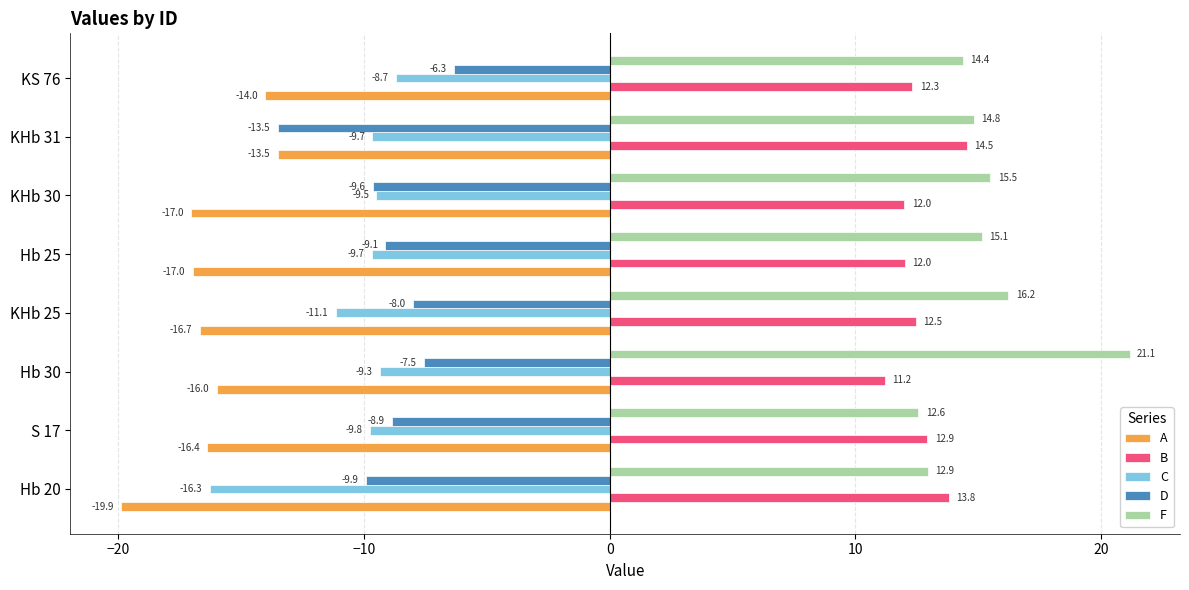

List the labels in order of F value, smallest first.

S 17, Hb 20, KS 76, KHb 31, Hb 25, KHb 30, KHb 25, Hb 30